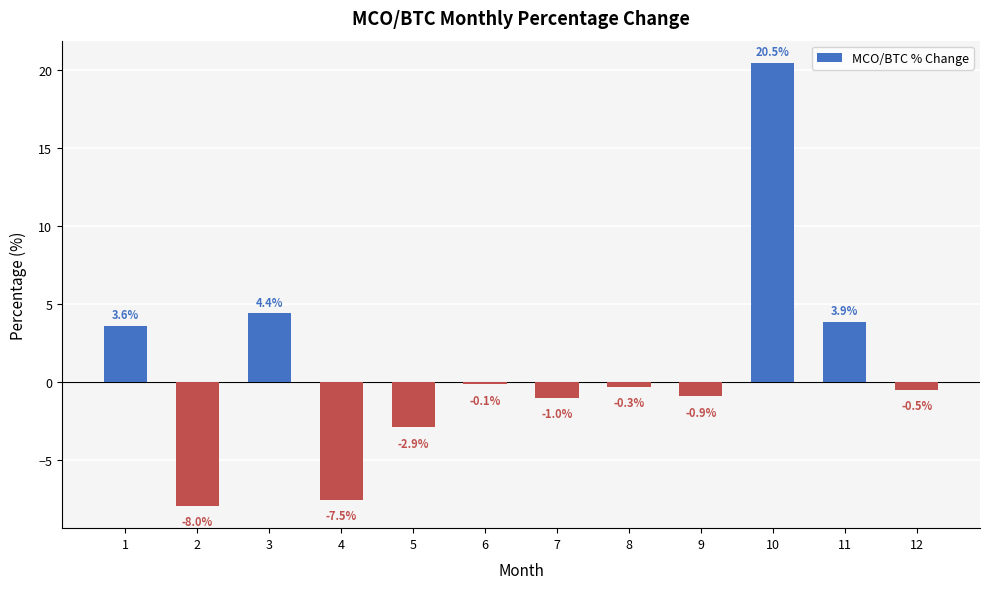

Between 9 and 4, which is larger?

9